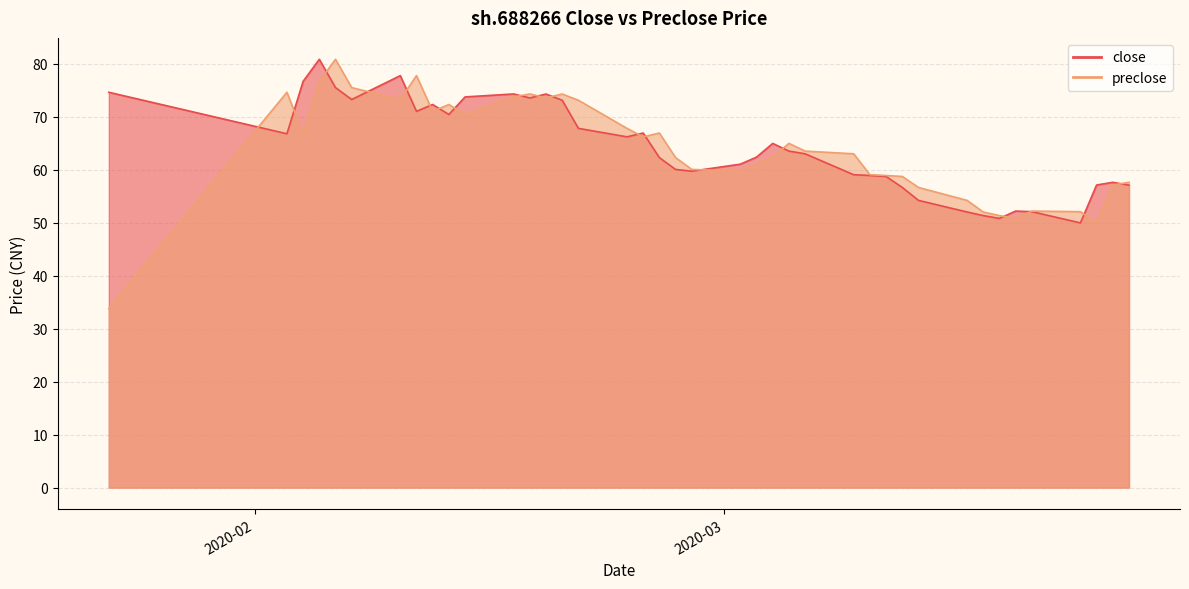

At how many categories does at least one series exceed 51?

40